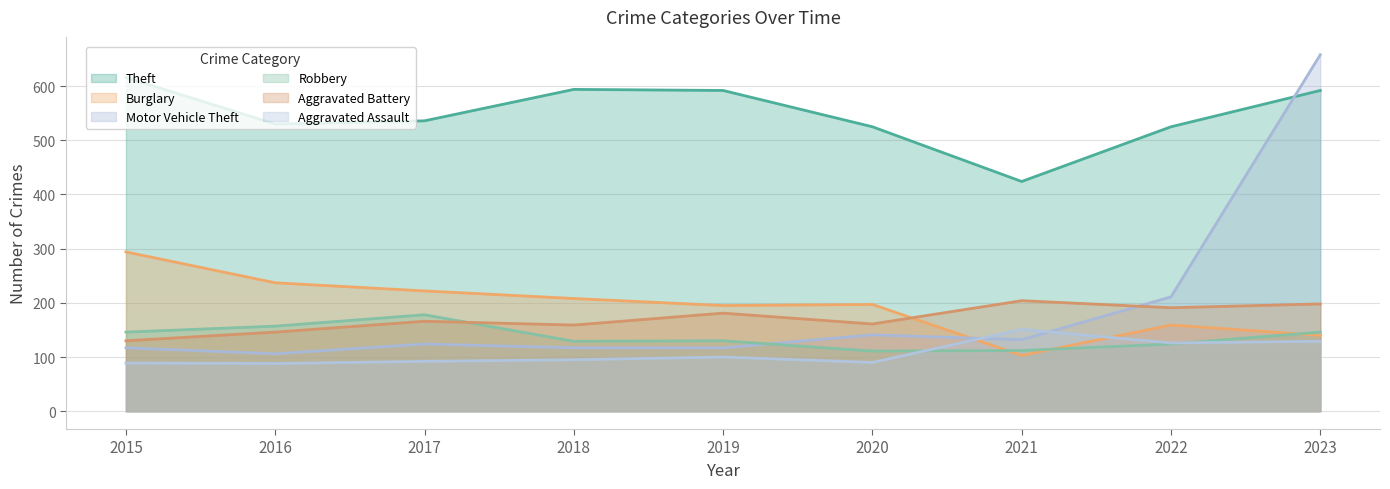

Where is the first local minimum for Burglary?

2019